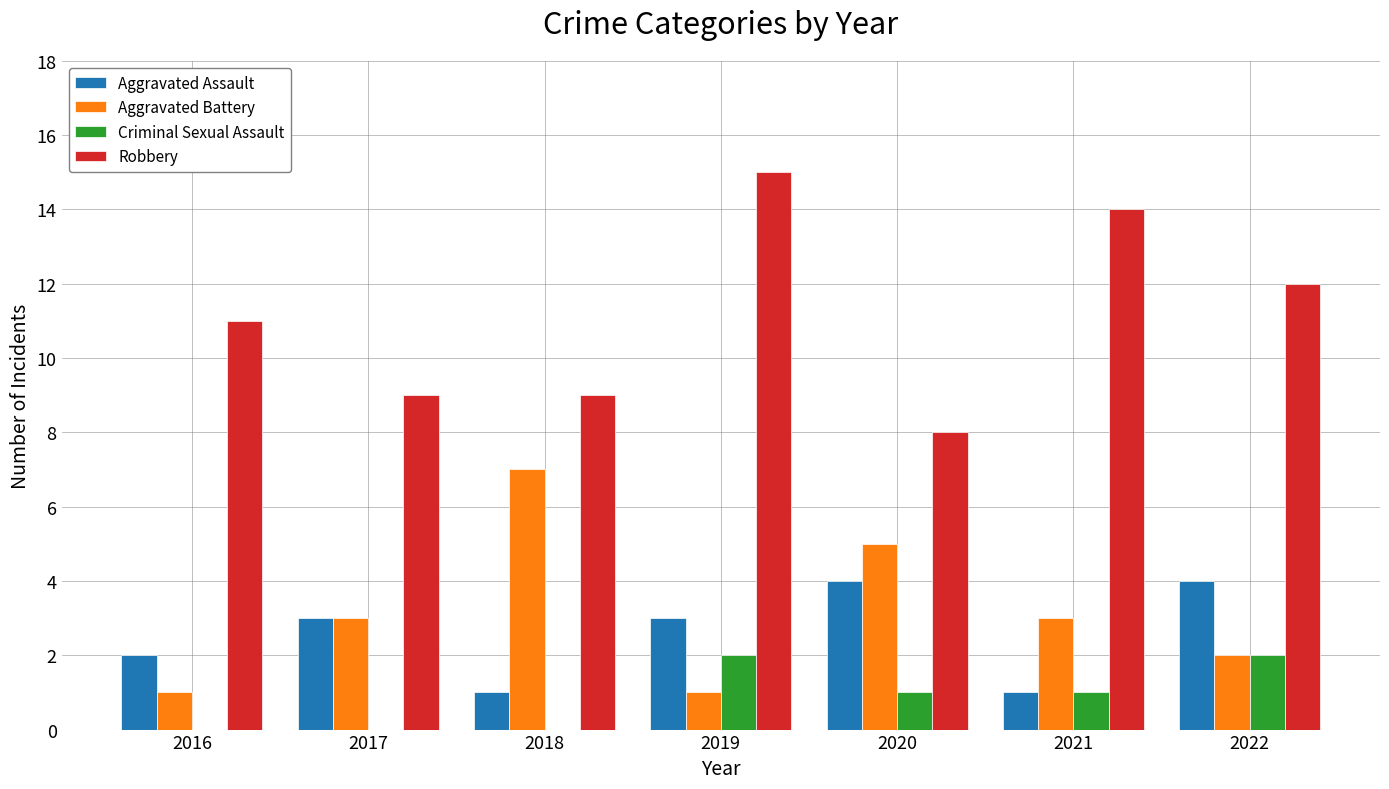

Which series has the largest total across all categories?

Robbery